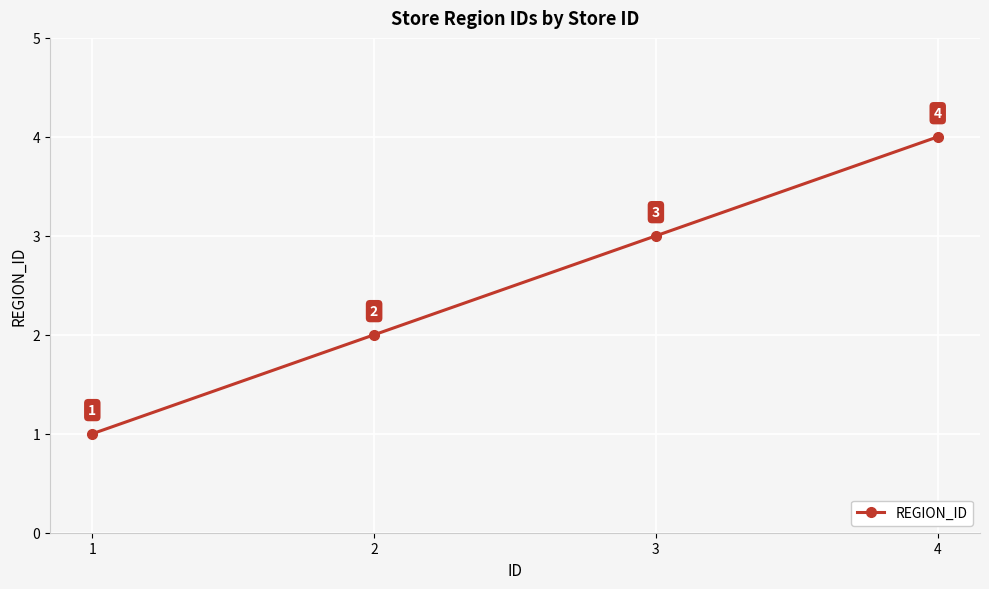

What is the change in value from 2 to 4?

+2